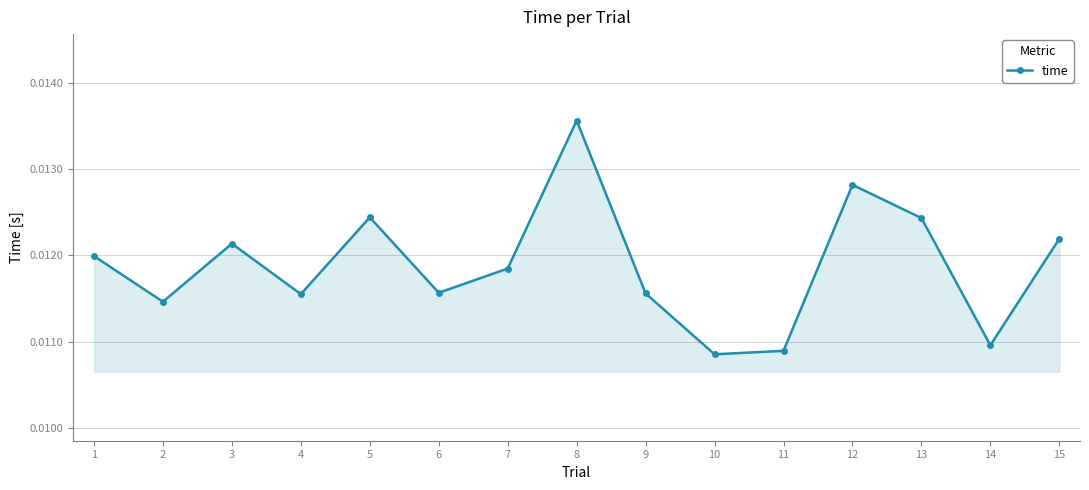

At which category does the data reach its first local valley?

2